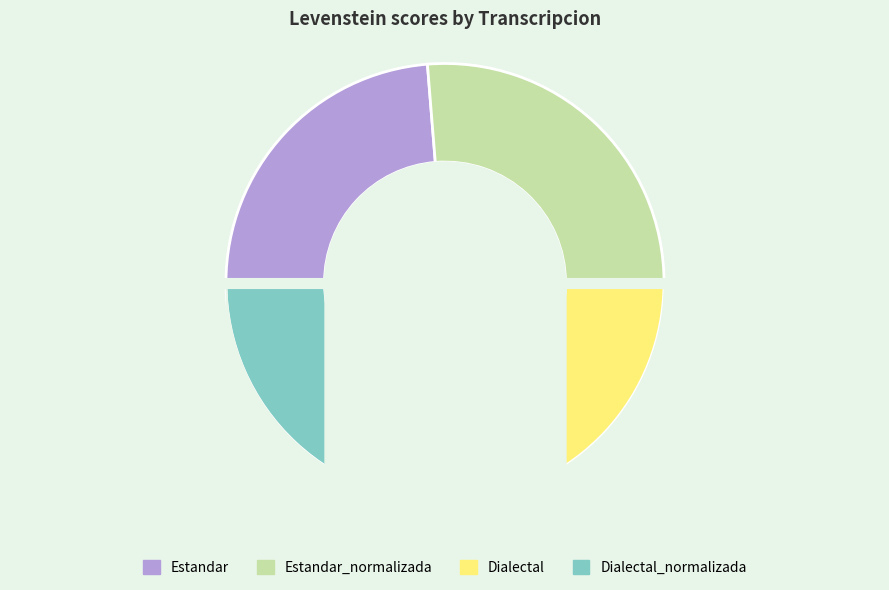

Does Estandar account for over 50% of the chart?

No